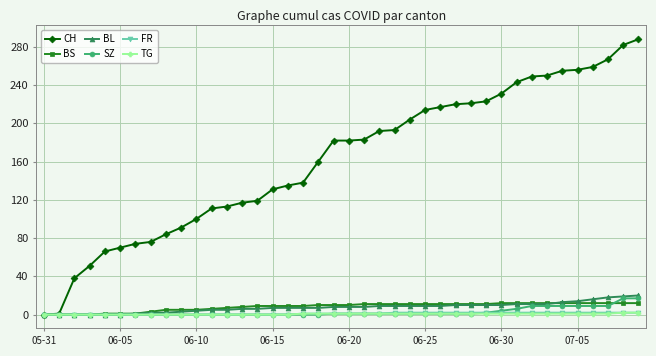

How many TG values are between 0 and 1?

38